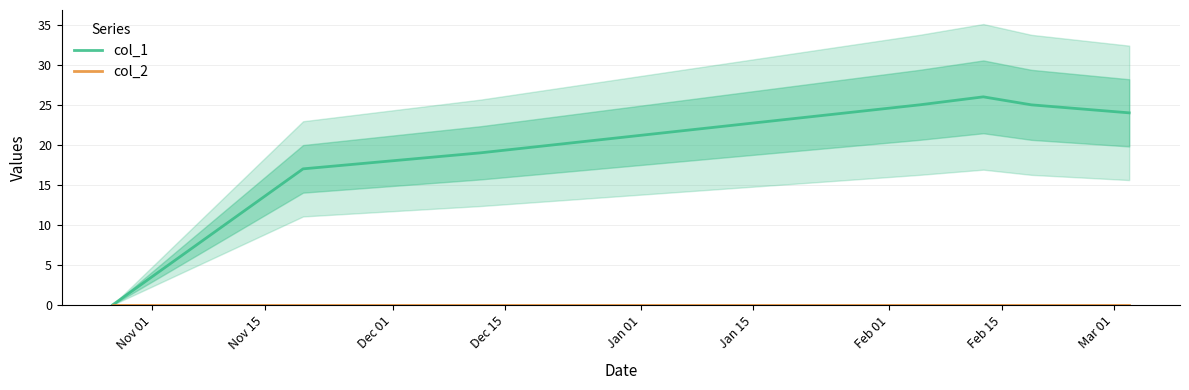

How many distinct data groups are displayed?

2